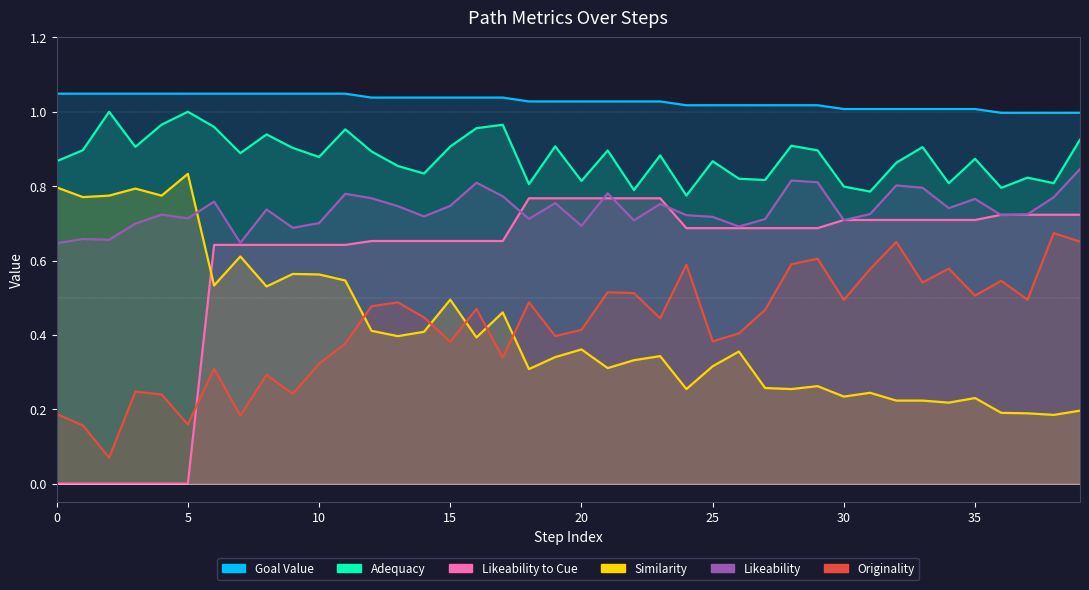

At how many categories does at least one series exceed 0?

40